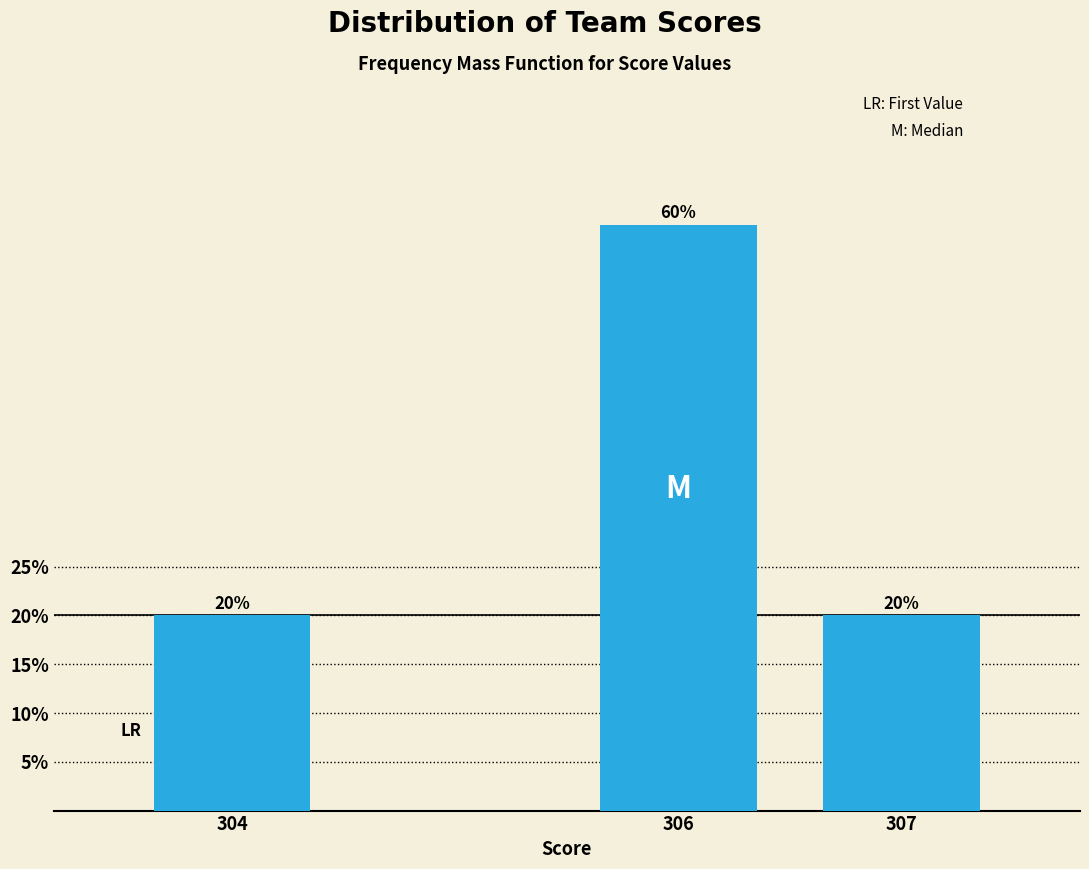

Reading left to right, what are all the values shown in this chart?

304=20	306=60	307=20